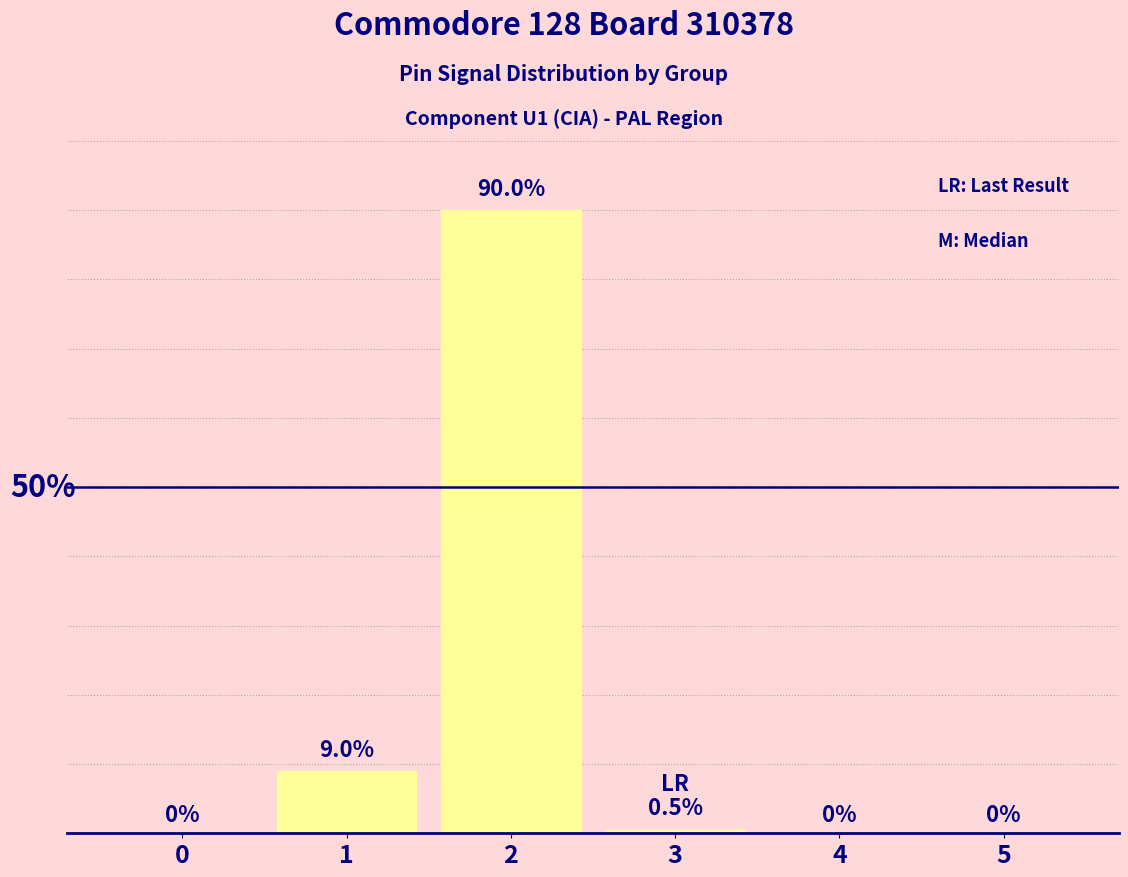

Are the bars horizontal?

No